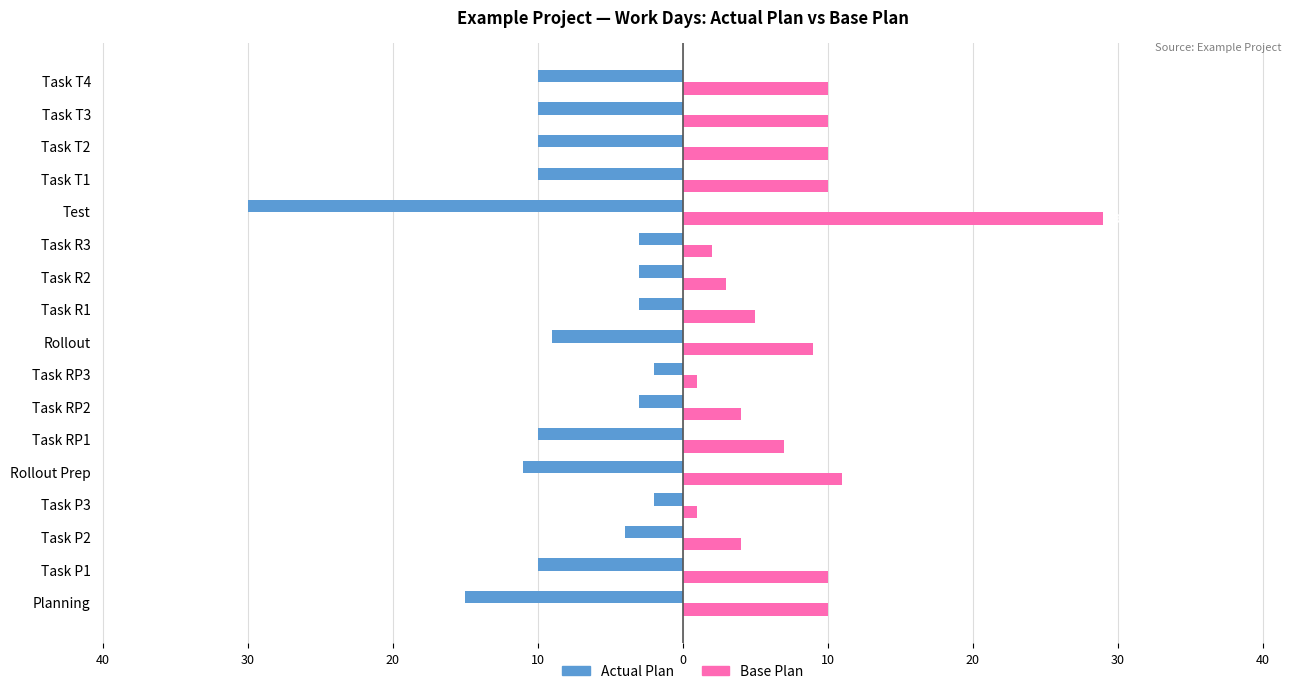

What are all the series names shown in the legend?

Actual Plan, Base Plan